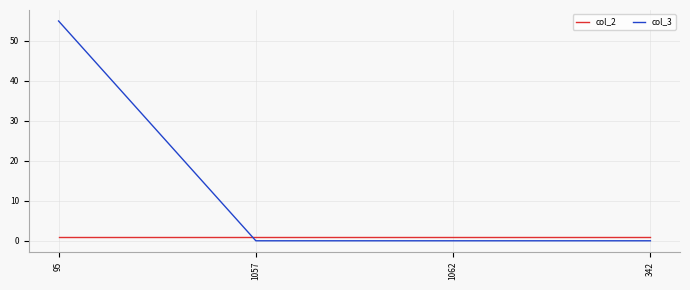

What are all the series names shown in the legend?

col_2, col_3